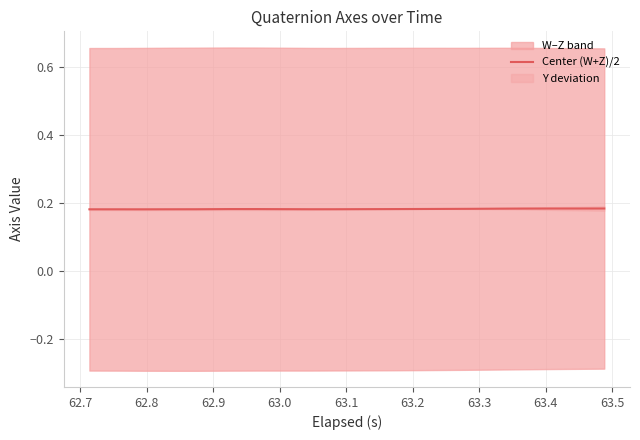

Is it true that the value at 62.8 is 0.1?

False